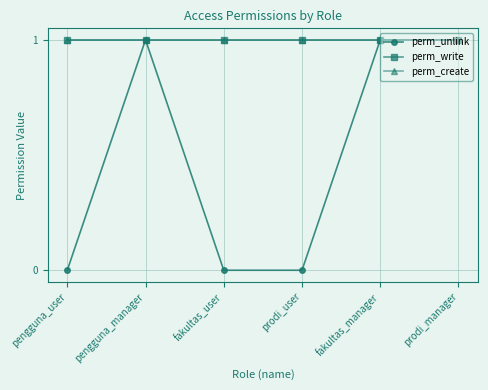

The value of perm_write at prodi_manager is 1. True or false?

True